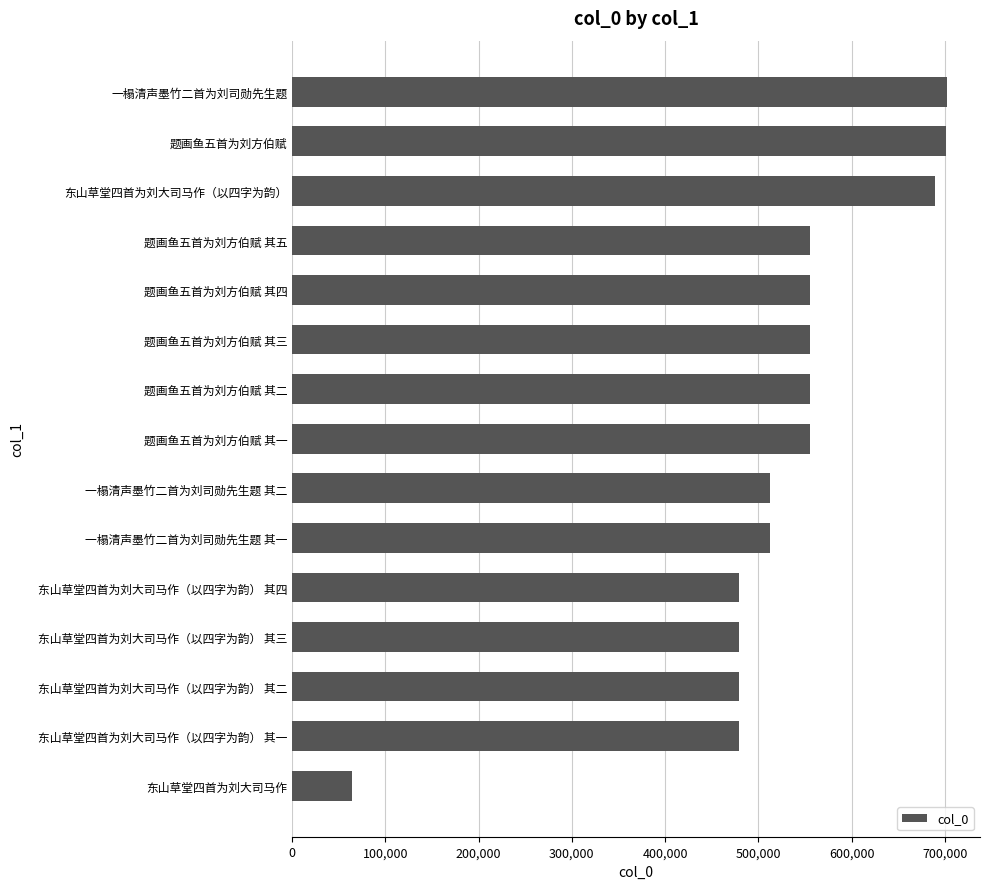

What is the approximate value at 东山草堂四首为刘大司马作, to the nearest 10?

64140